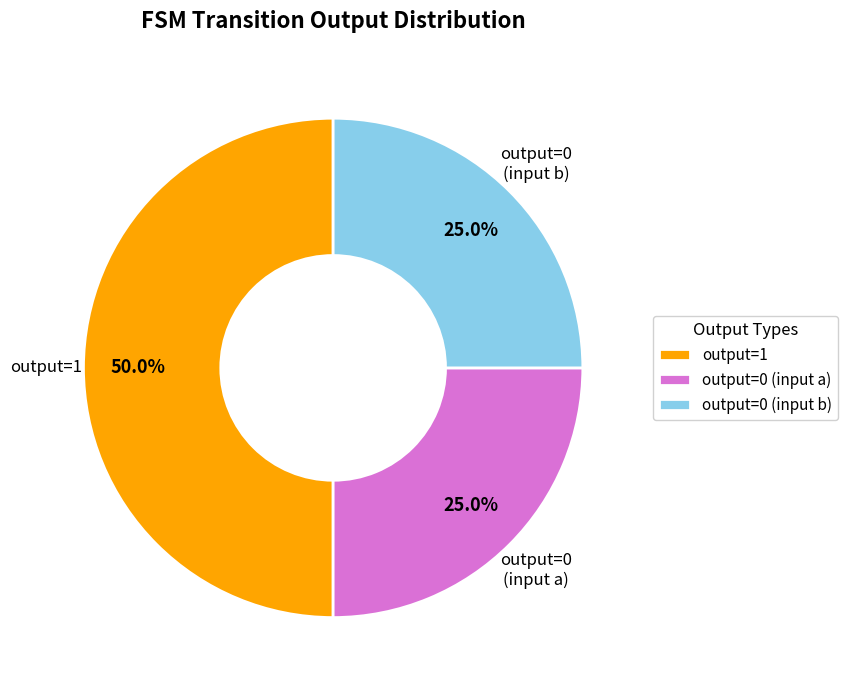

Which slice is the largest?

output=1